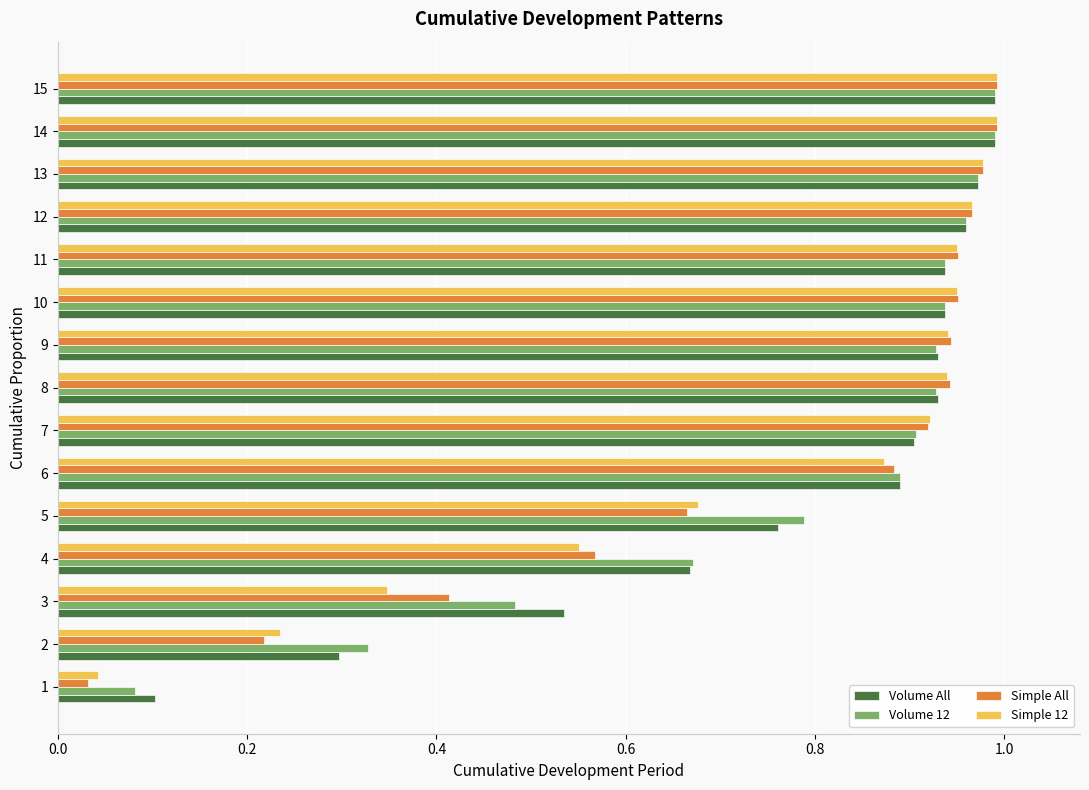

Which series changed the most between 1 and 13?

Simple All